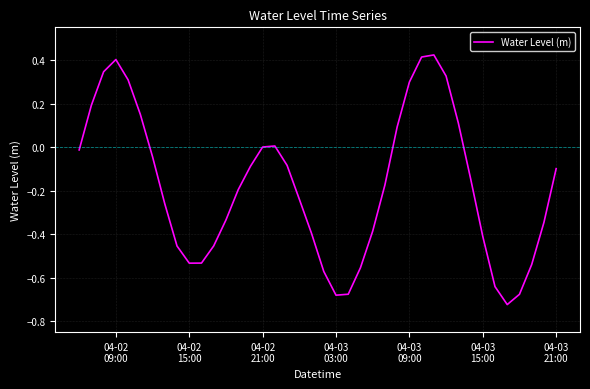

What is the difference between the maximum and minimum values?

1.1